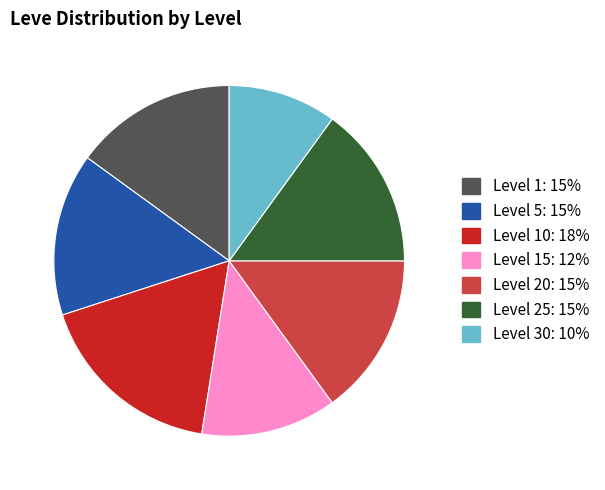

Is there any slice that represents more than half of the pie?

No